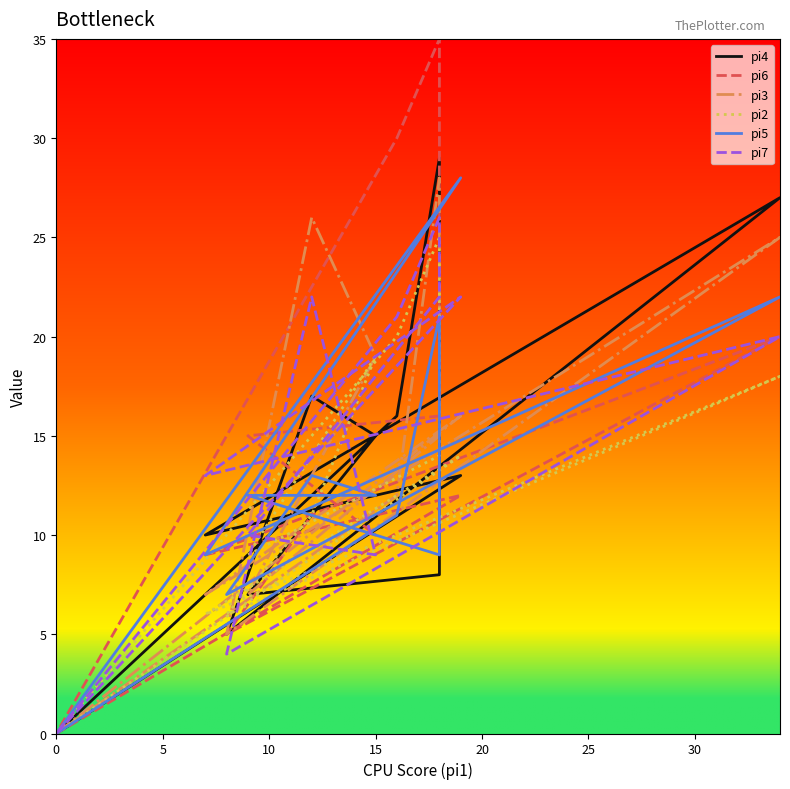

Where do pi6 and pi3 first cross each other?

5 and 10